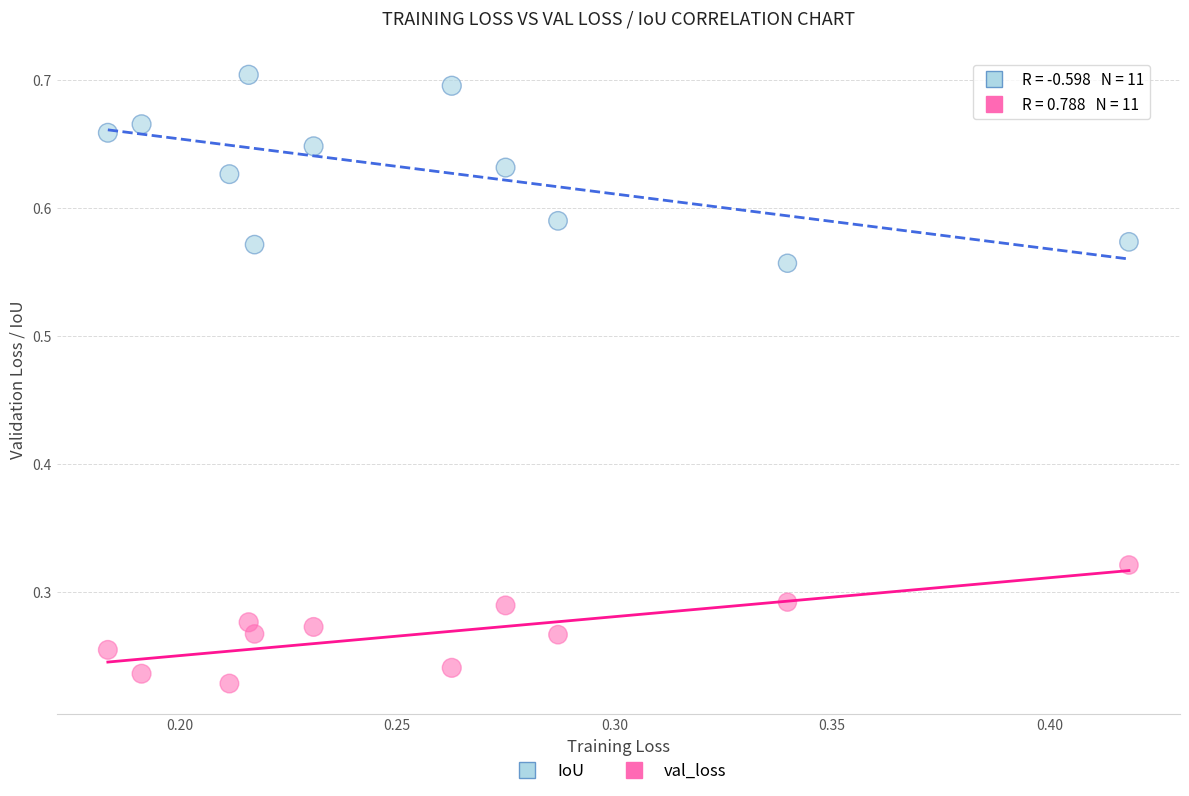

Which series contains the lowest Y value?

val_loss